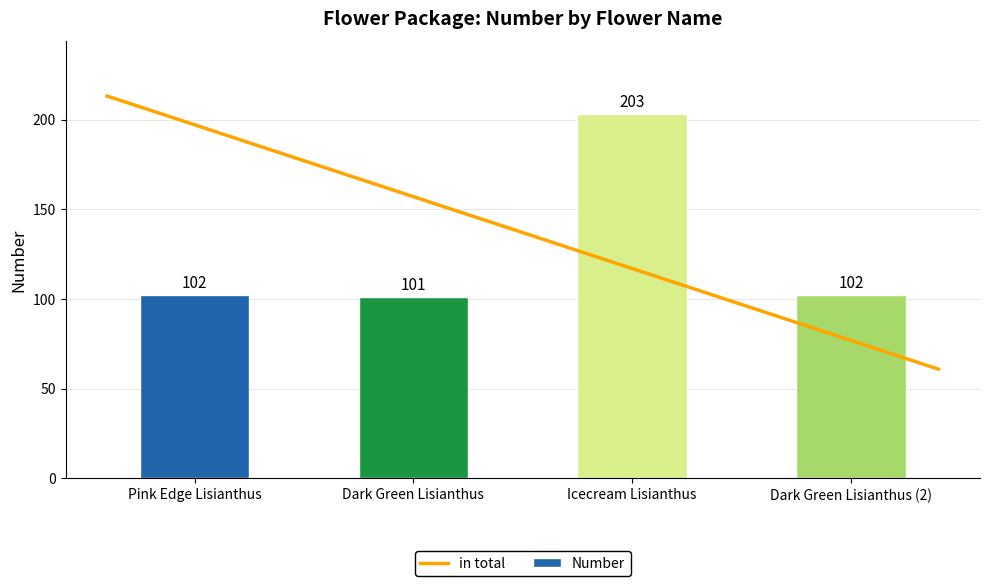

Reading left to right, list all the values displayed in this chart.

102	101	203	102